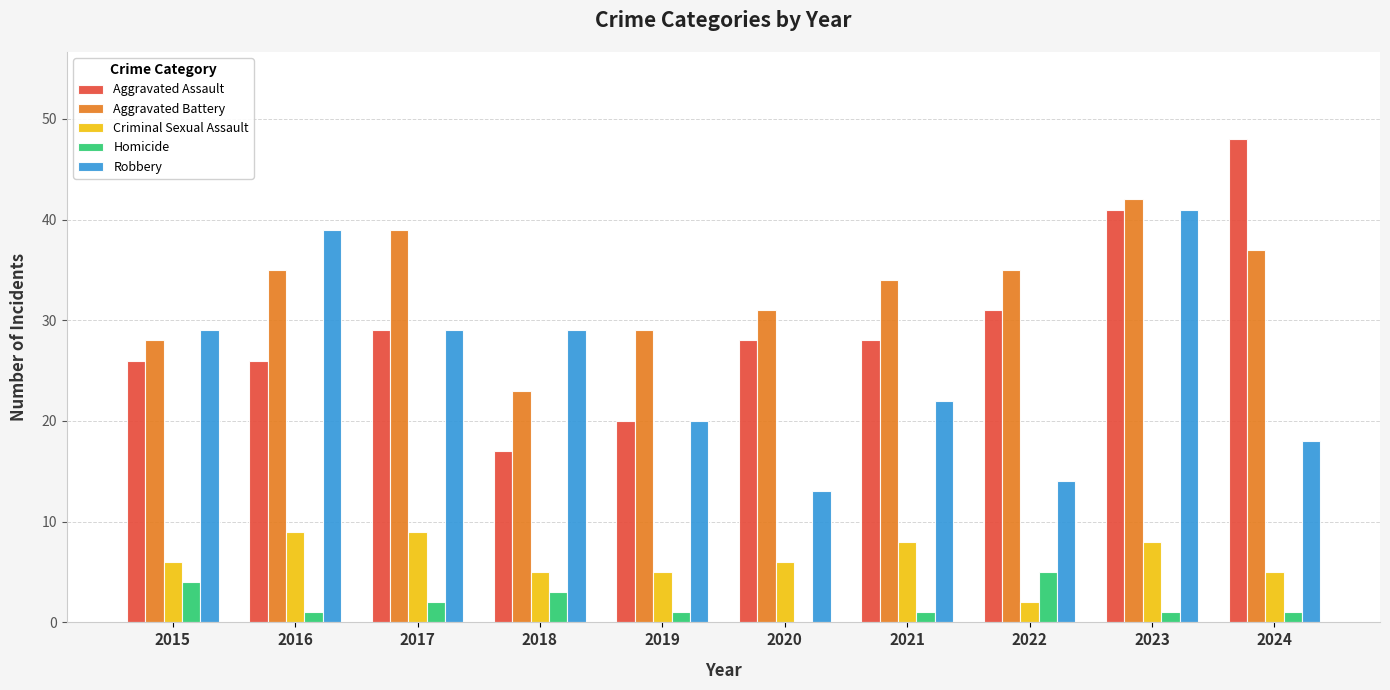

Are the bars grouped side by side (vs. stacked)?

Yes